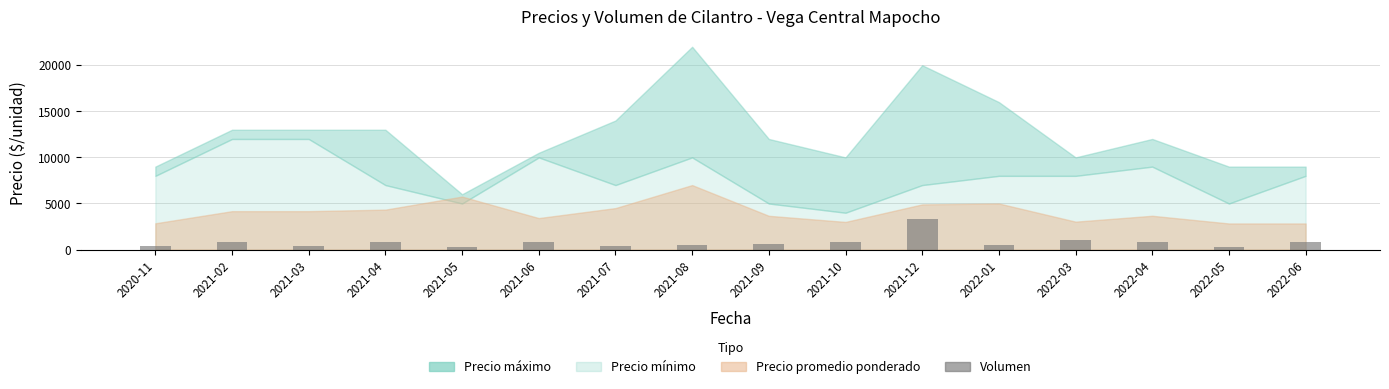

What is the difference between the maximum and minimum values?

3058.4